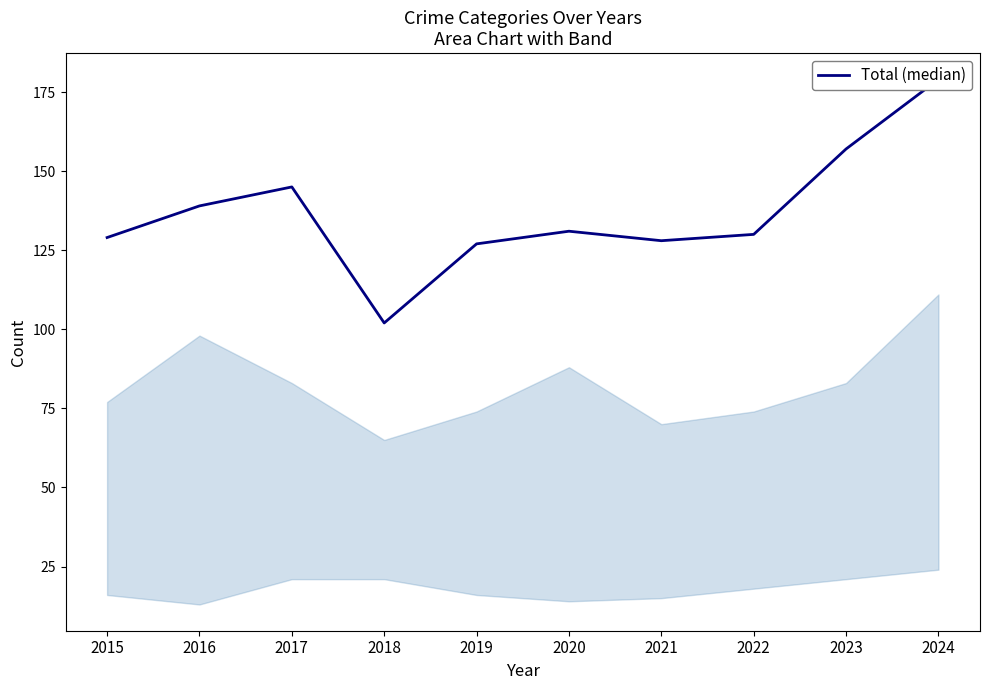

The chart shows a value of 279 at 2023. True or false?

False